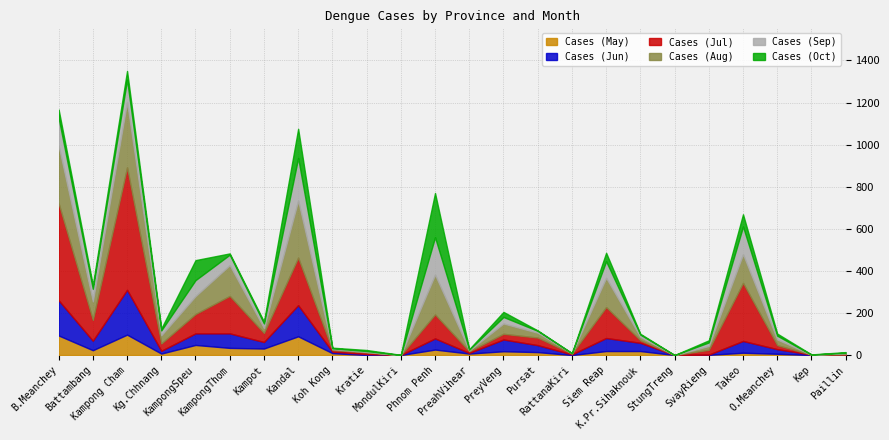

What is the label of the 11th point from the left?

MondulKiri